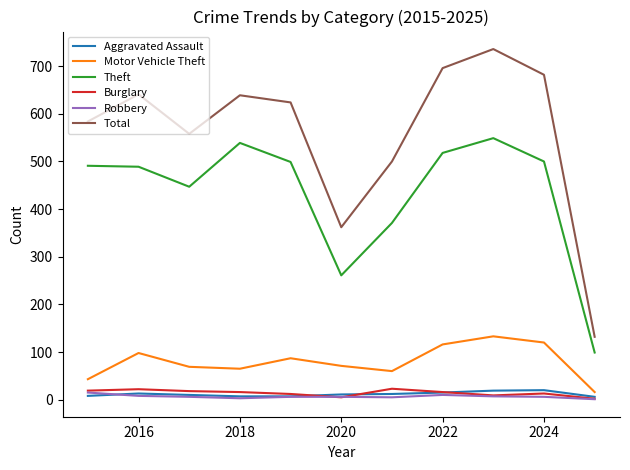

True or false: Burglary and Motor Vehicle Theft intersect in this chart.

False